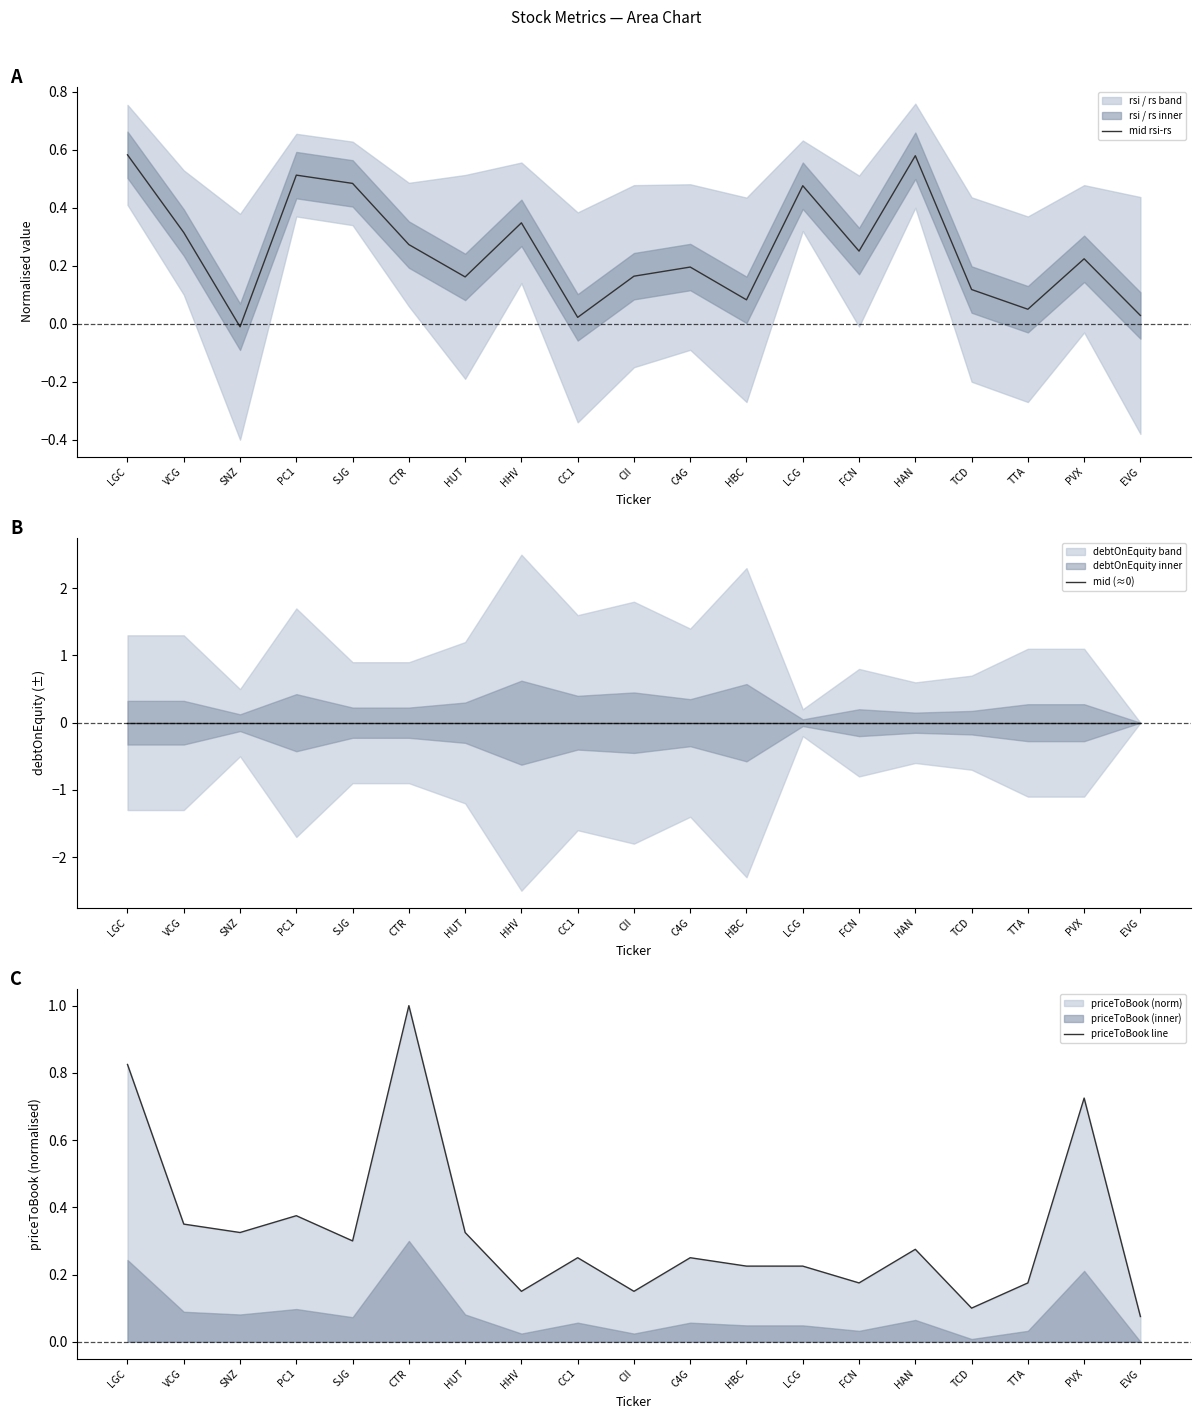

How many interior local valleys does the priceToBook line series have?

6